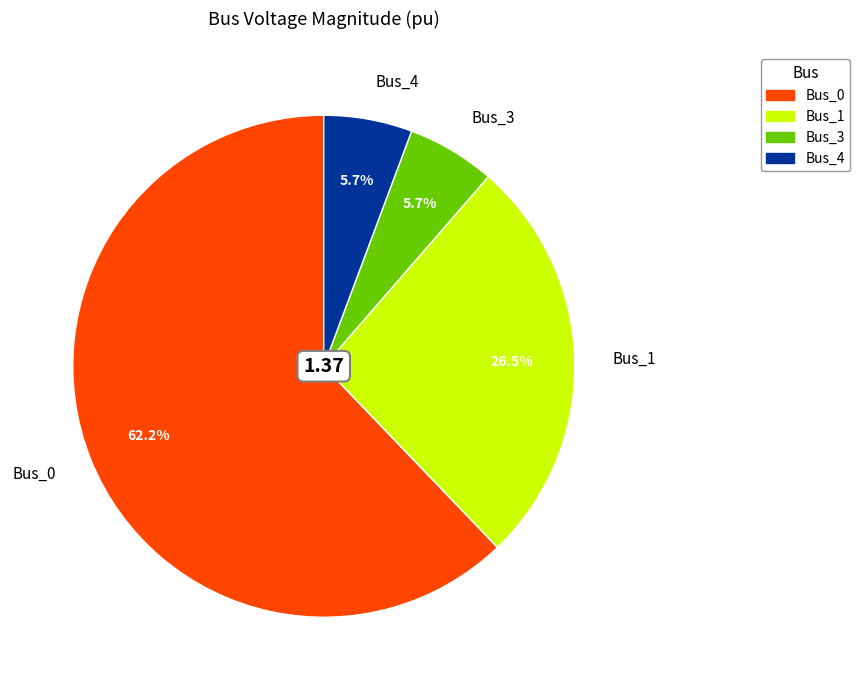

The Bus_0 slice represents 62% of the pie. True or false?

True